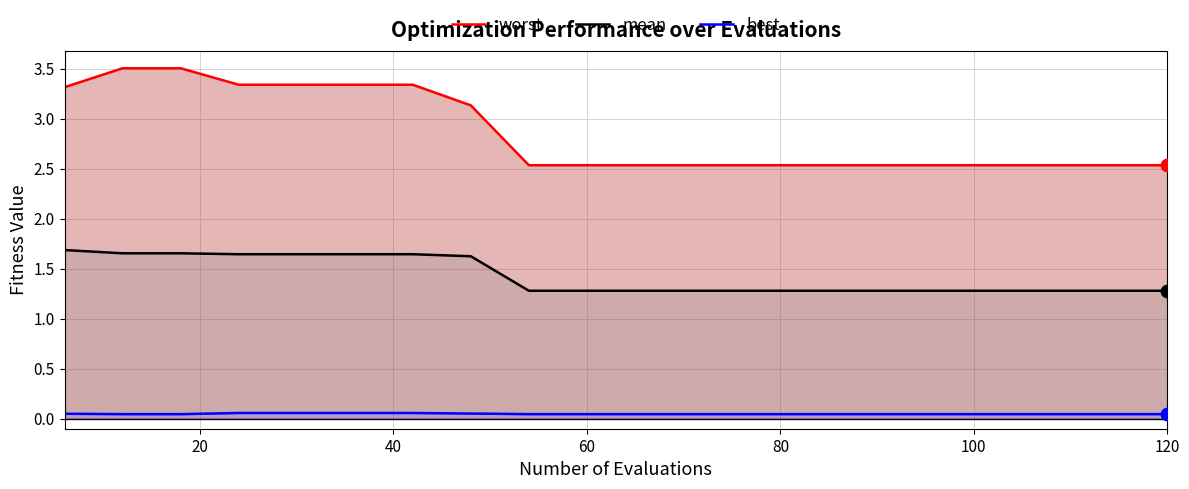

Which series has the largest total across all categories?

worst